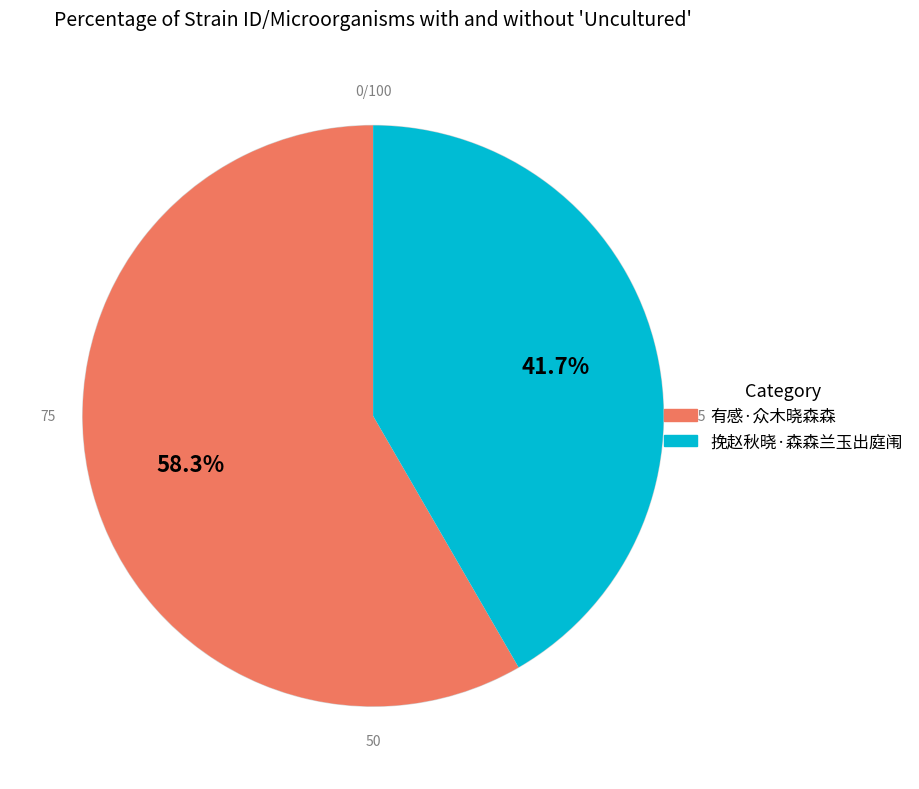

Is it true that 有感·众木晓森森 is 72% of the pie?

False